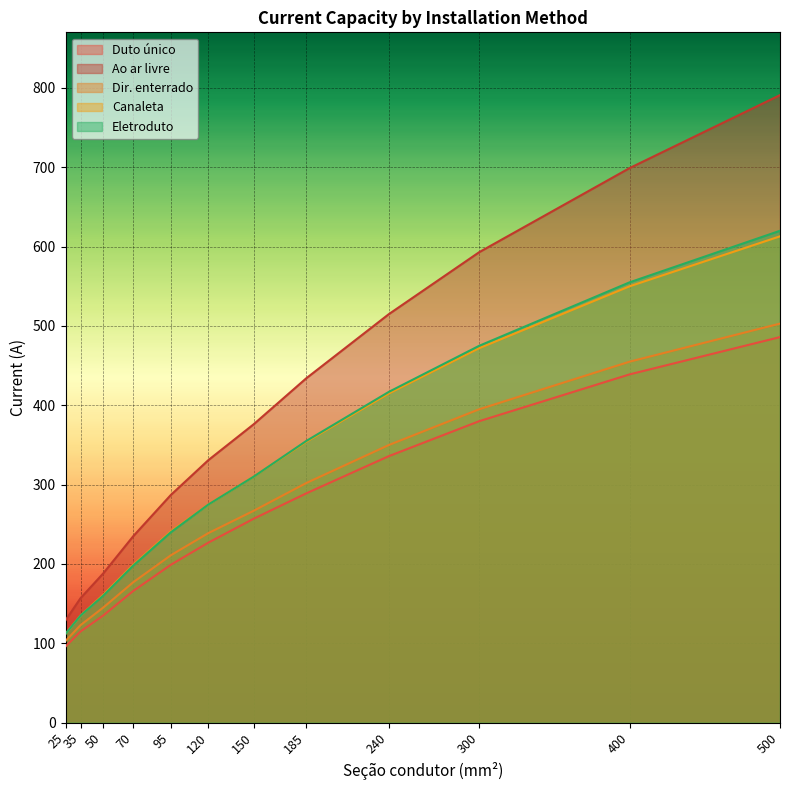

Reading left to right, extract all data points from this chart.

Duto único: 96	115	135	166	199	227	257	289	336	380	439	486
Ao ar livre: 129	157	188	235	287	331	376	434	515	593	699	791
Dir. enterrado: 103	123	145	177	211	239	267	302	350	395	455	503
Canaleta: 112	135	161	199	241	275	310	354	415	472	550	613
Eletroduto: 112	135	160	198	240	275	310	355	417	475	555	620